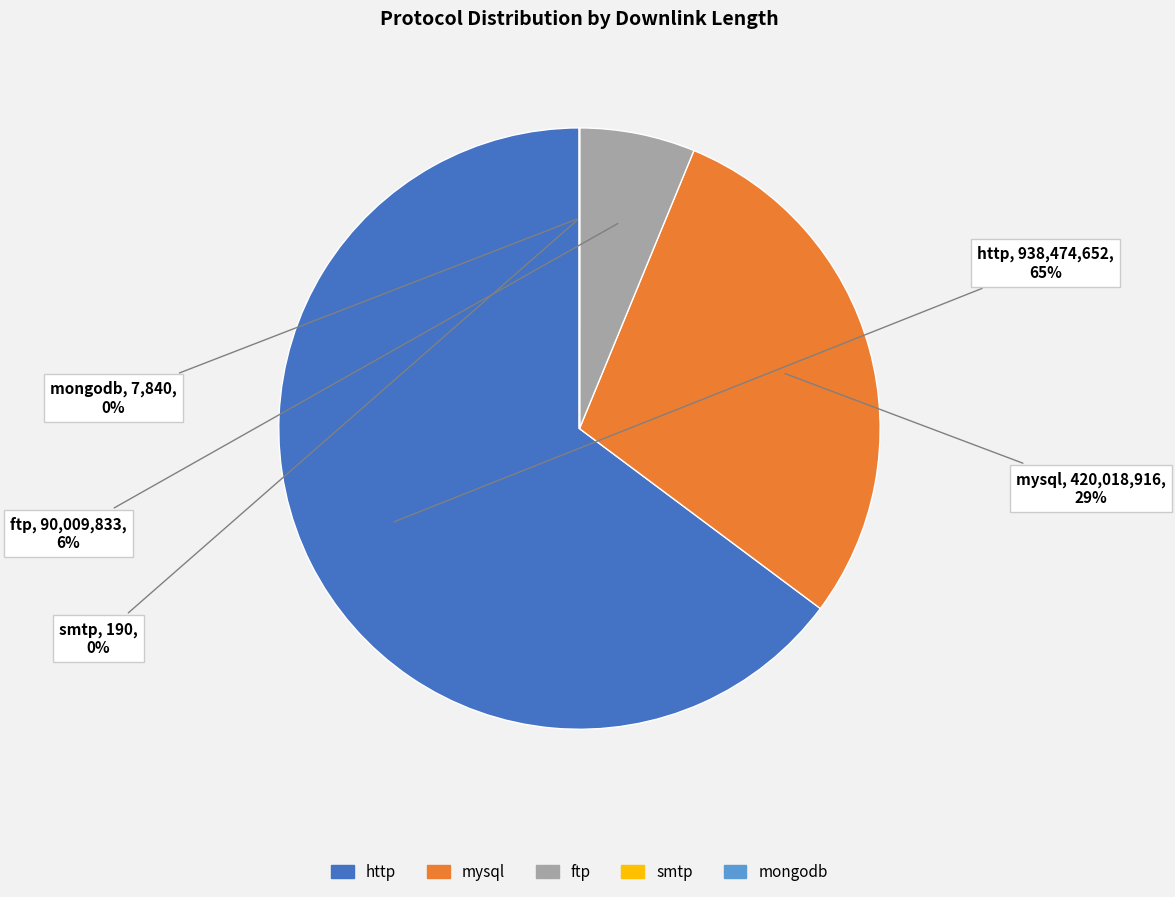

To the nearest percent, what portion does ftp represent?

6%